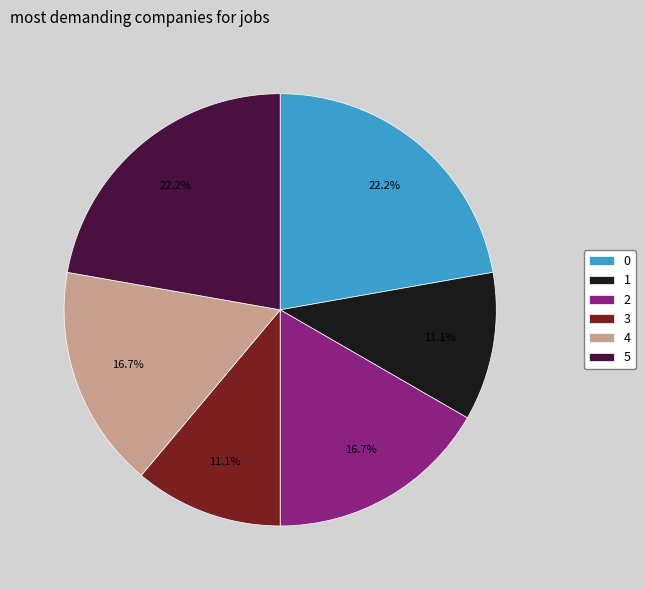

To the nearest percent, what is the average slice percentage?

17%